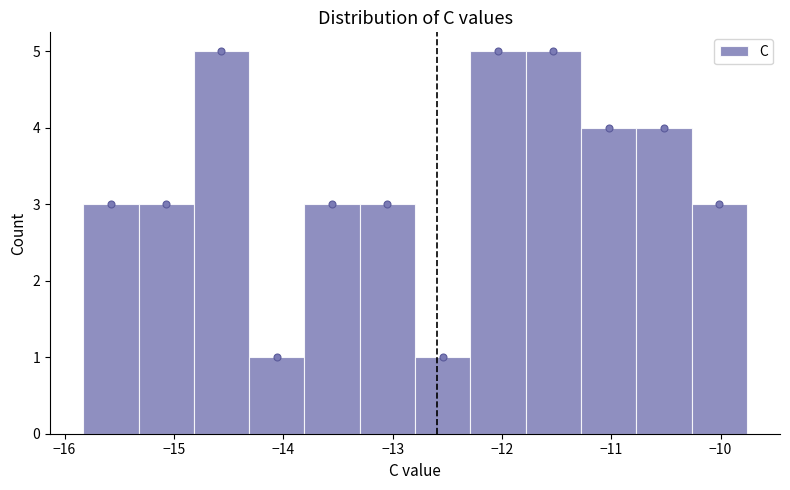

Reading left to right, list every bar in this chart as the range it spans on the x-axis followed by its height. Neither the bar edges nor the heights are printed on the chart, so give them approximately, as read against the axes.

-15.8 to -15.3: 3
-15.3 to -14.8: 3
-14.8 to -14.3: 5
-14.3 to -13.8: 1
-13.8 to -13.3: 3
-13.3 to -12.8: 3
-12.8 to -12.3: 1
-12.3 to -11.8: 5
-11.8 to -11.3: 5
-11.3 to -10.8: 4
-10.8 to -10.3: 4
-10.3 to -9.8: 3